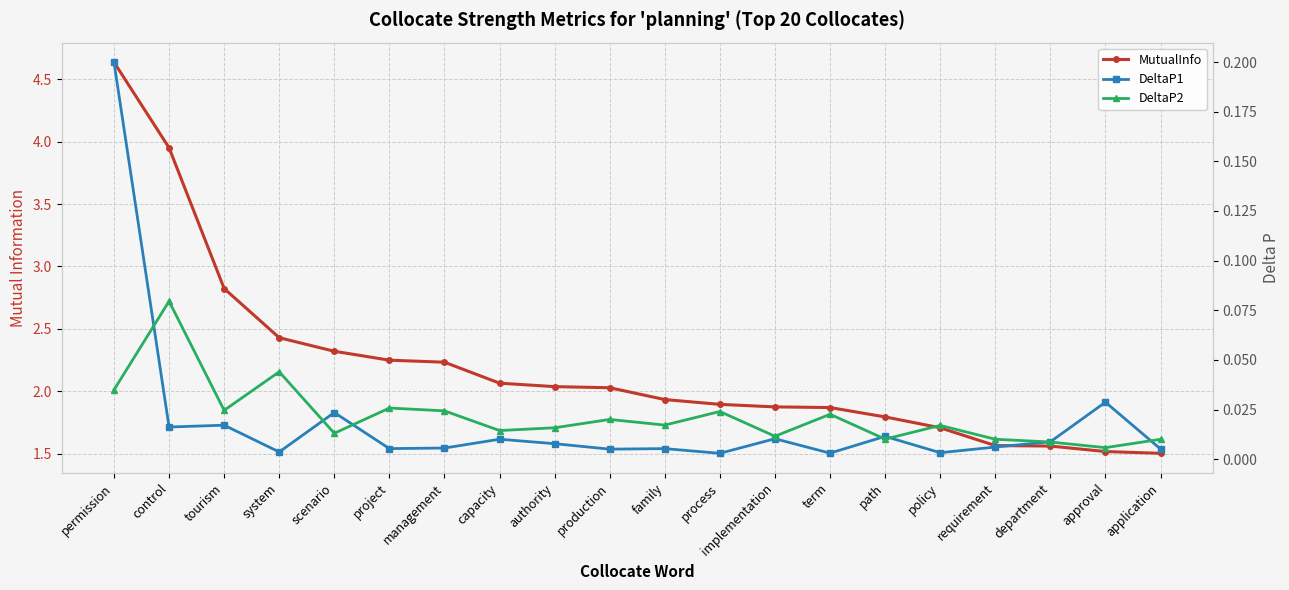

Which series has the largest total across all categories?

MutualInfo